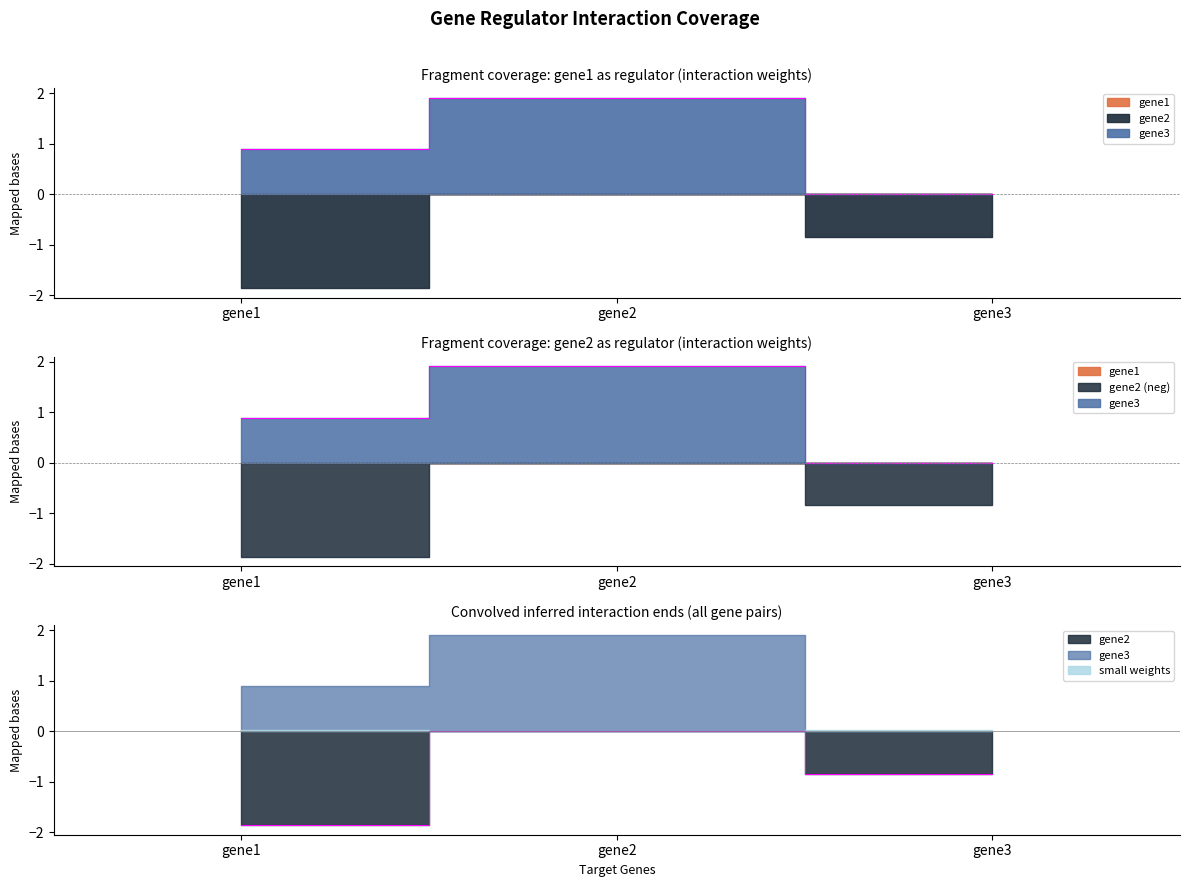

Is it true that gene3 equals 1.3 at gene3?

False